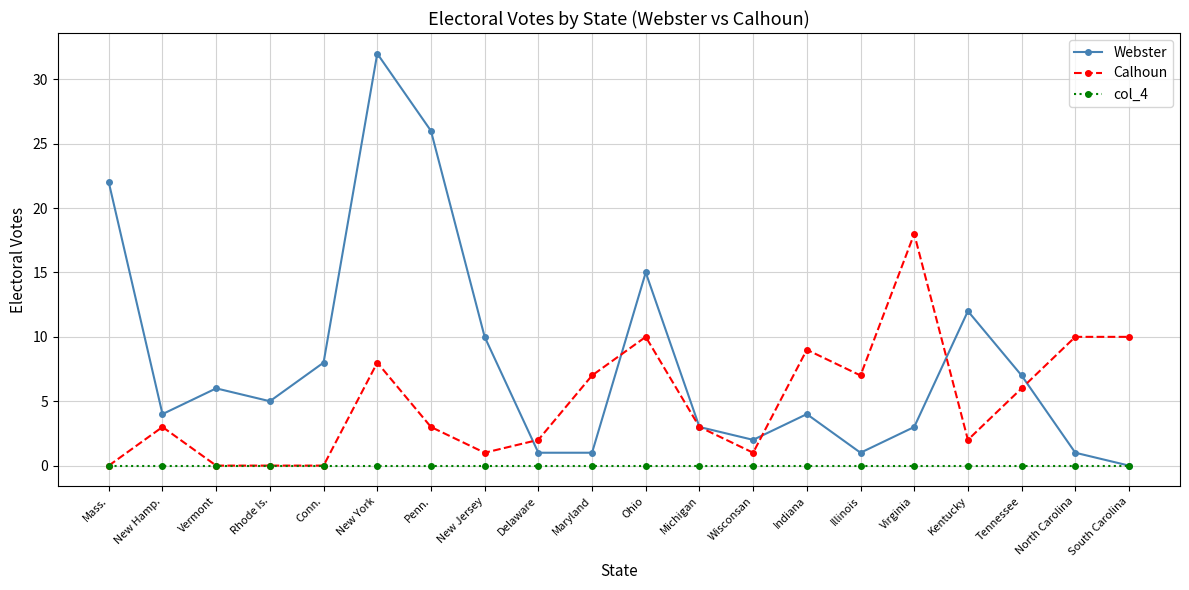

Rank the series by their average value, from highest to lowest.

Webster, Calhoun, col_4